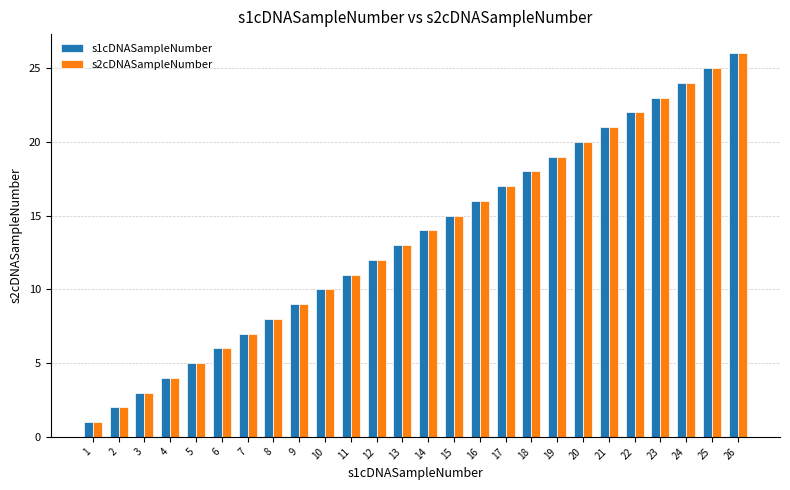

What is the value of the s1cDNASampleNumber bar at the 17th from the left?

17